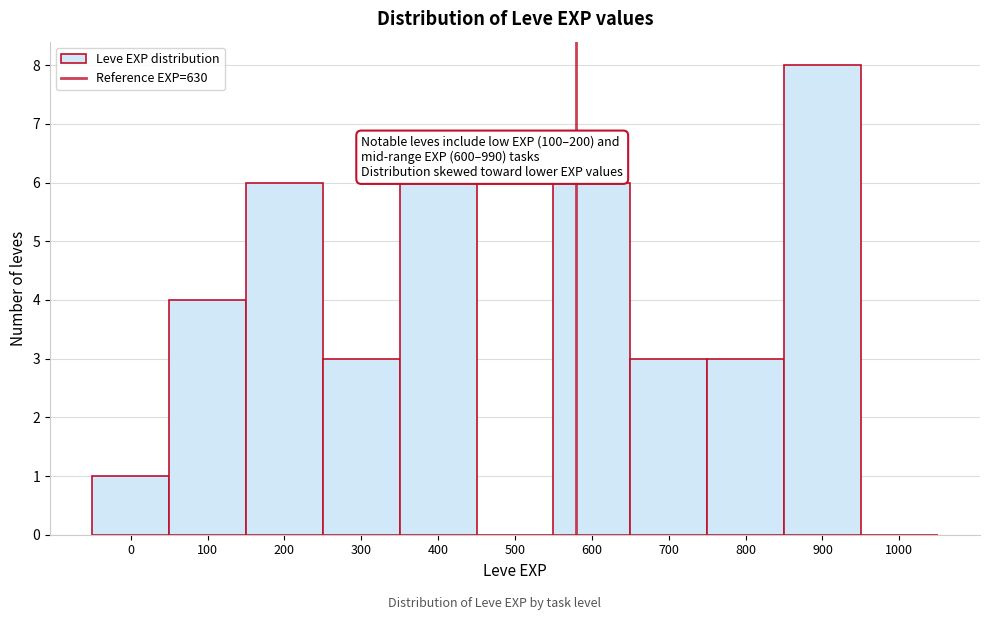

Reading right to left, list all the values displayed in this chart.

1000=0	900=8	800=3	700=3	600=6	500=0	400=6	300=3	200=6	100=4	0=1